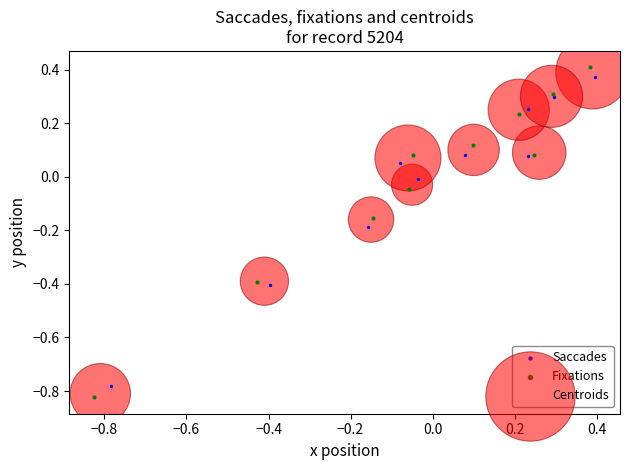

Which series has the widest spread of Y values?

Fixations